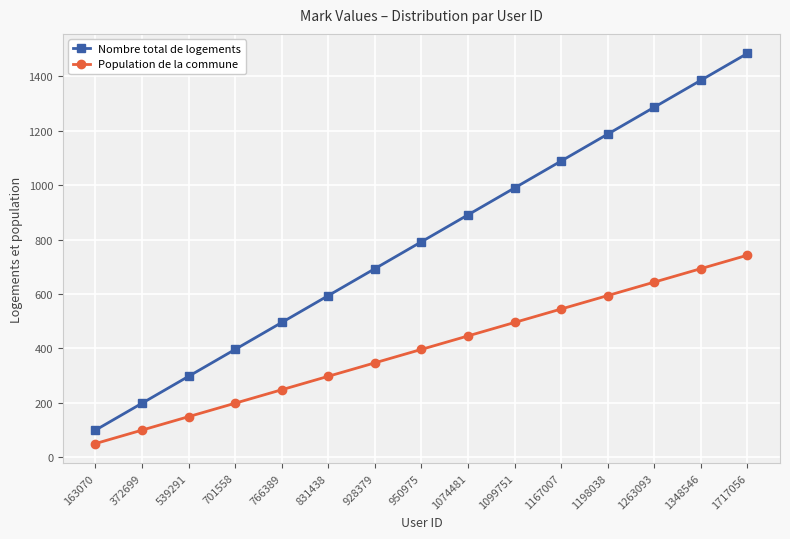

Which category has the lowest value in the Population de la commune series?

163070